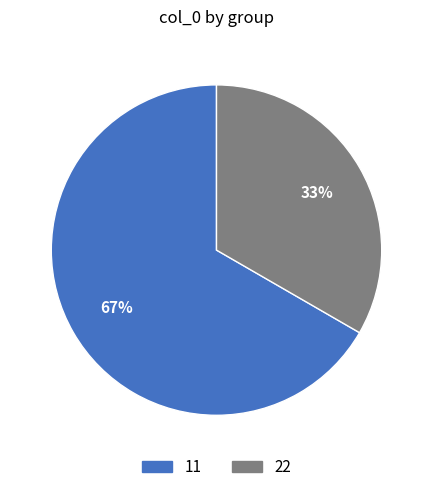

The 22 slice represents 33% of the pie. True or false?

True